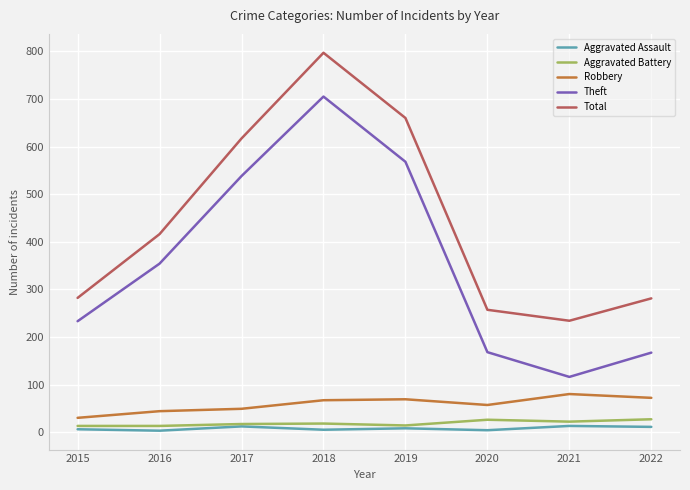

What is the lowest value of the Aggravated Assault series?

3